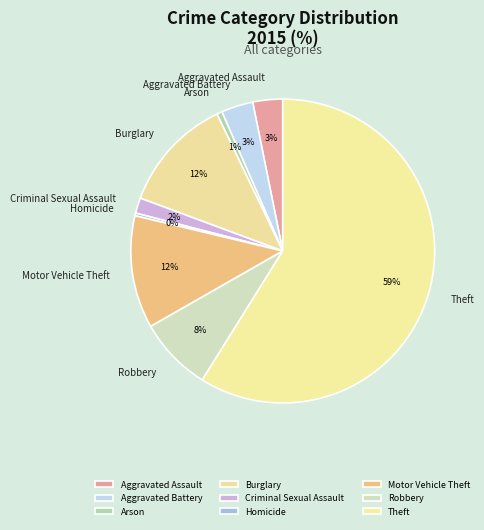

To the nearest percent, what portion does Criminal Sexual Assault represent?

2%